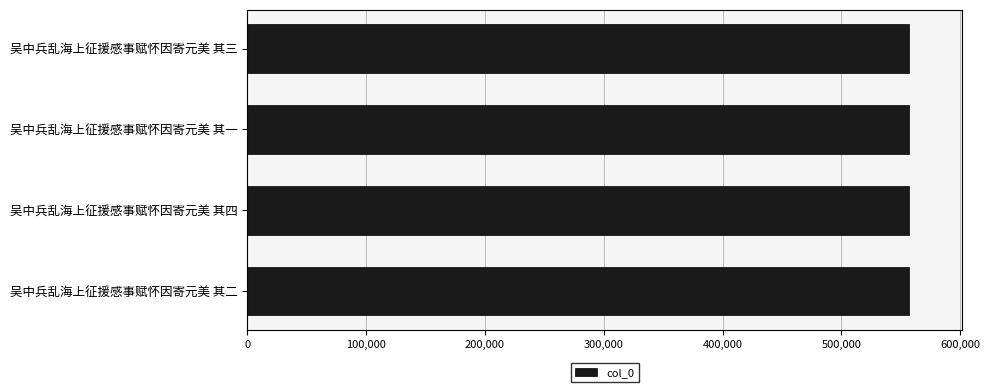

Count the values in the range 556883 to 556885.

3